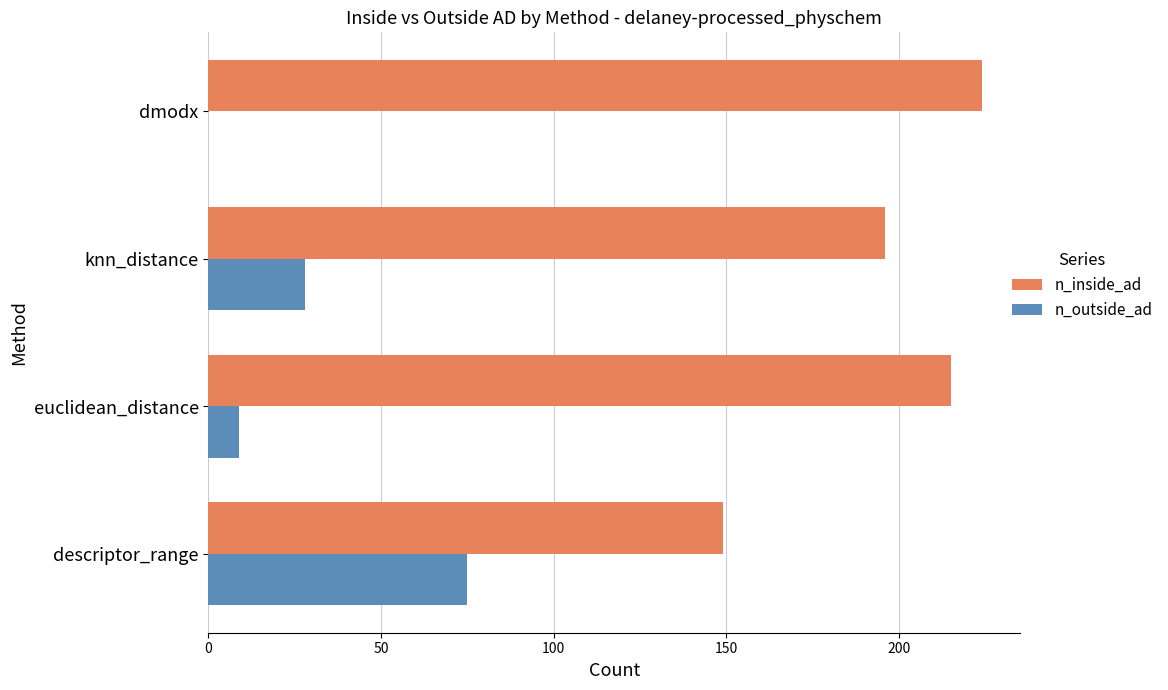

How many series are shown in this chart?

2